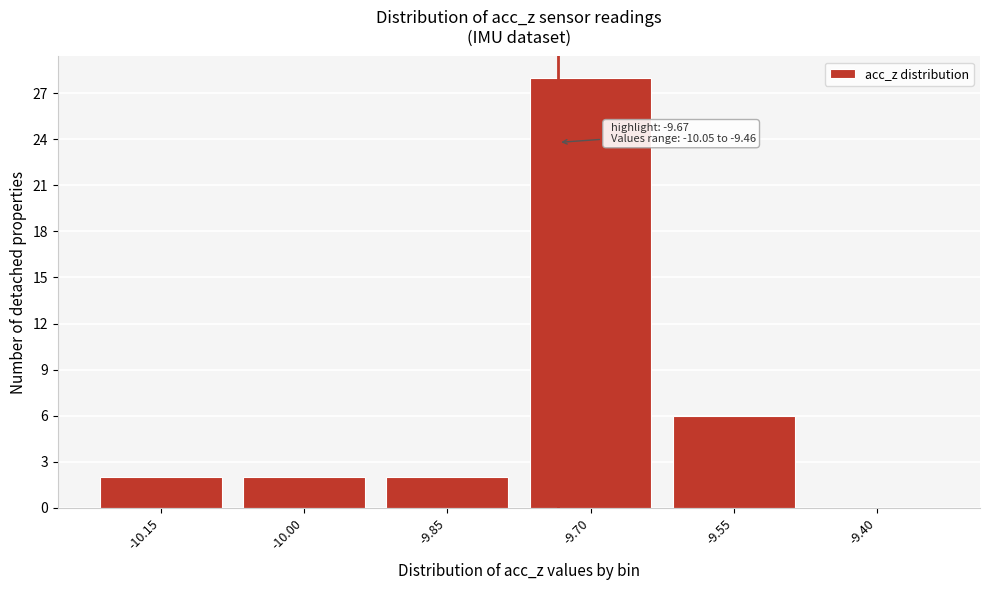

Reading left to right, list all the values displayed in this chart.

-10.15=2	-10.00=2	-9.85=2	-9.70=28	-9.55=6	-9.40=0